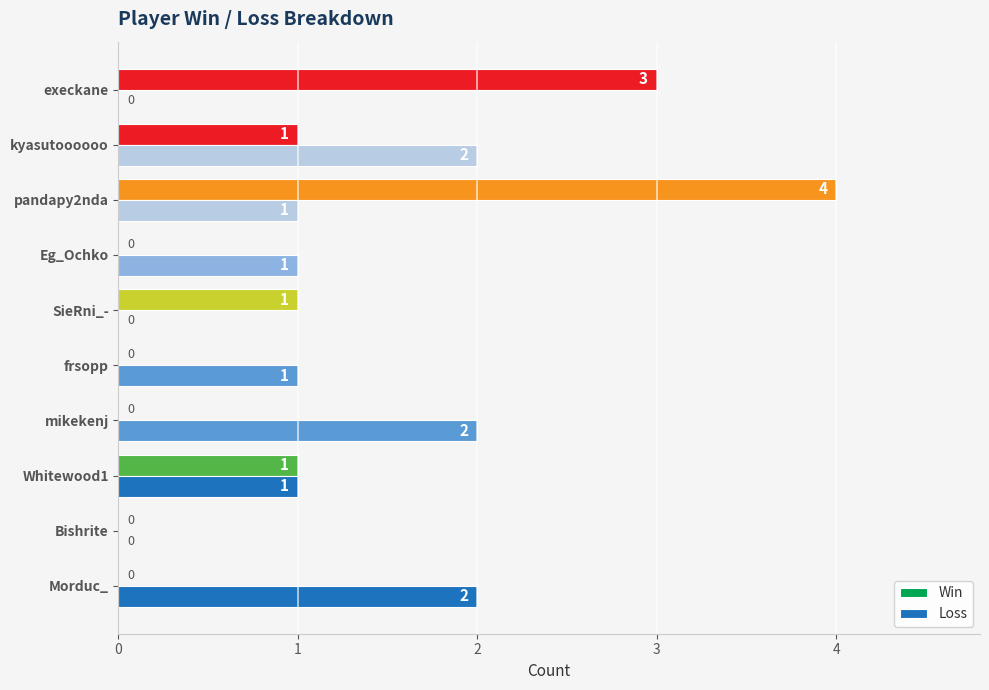

What is the sum of the Loss values at kyasutoooooo and Whitewood1?

3